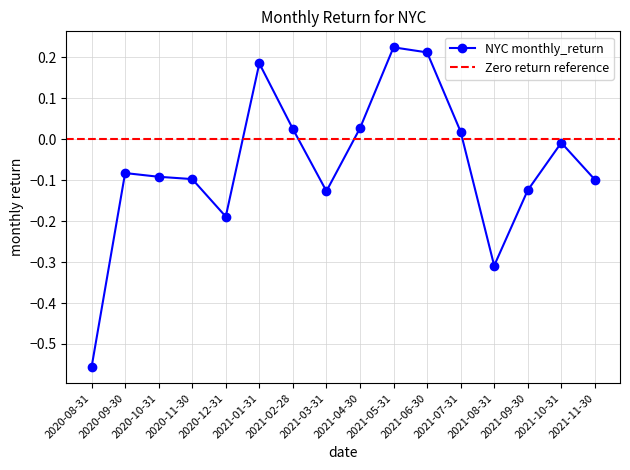

How many lines are shown in the chart?

1